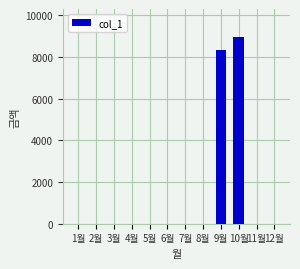

What is the average value?

1438